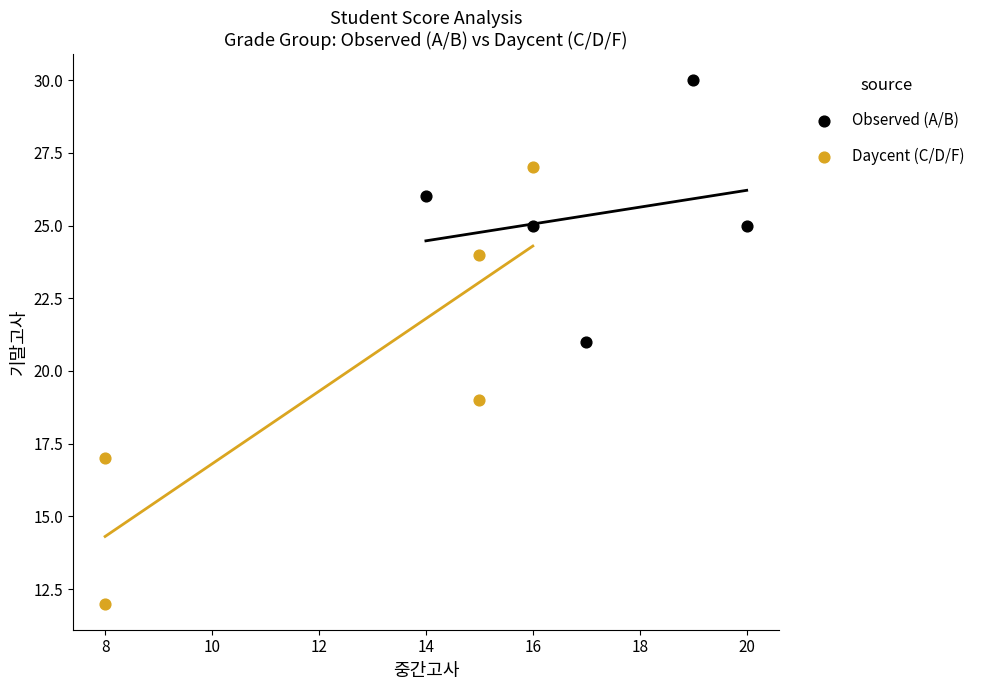

Which series has the largest Y range (max minus min)?

Daycent (C/D/F)